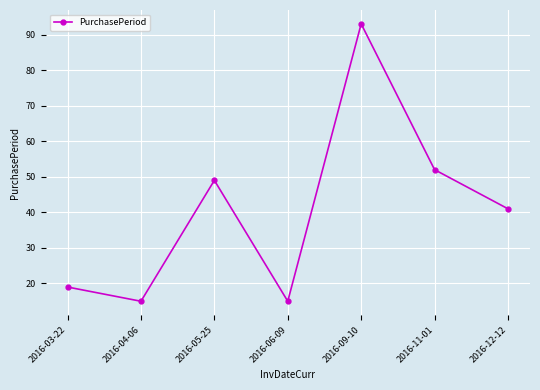

At which label does the data first exceed 41?

2016-05-25